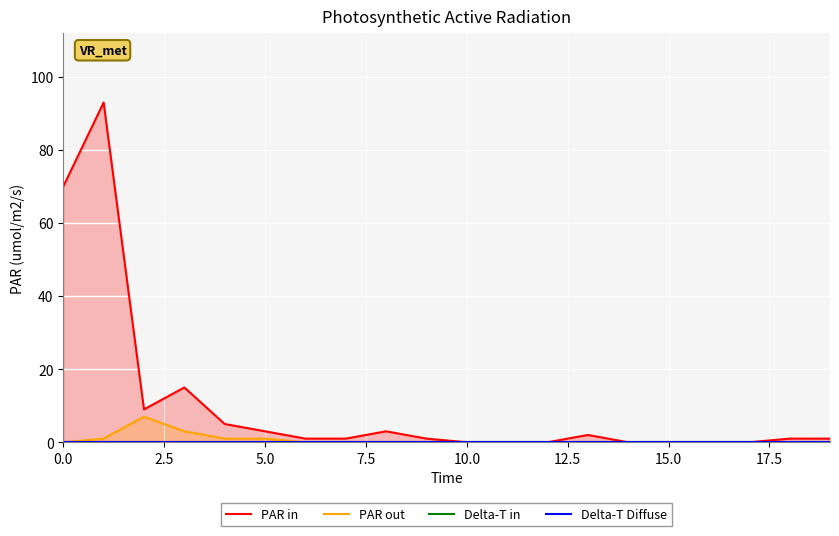

True or false: PAR out has a value of 4 at 0.0.

False